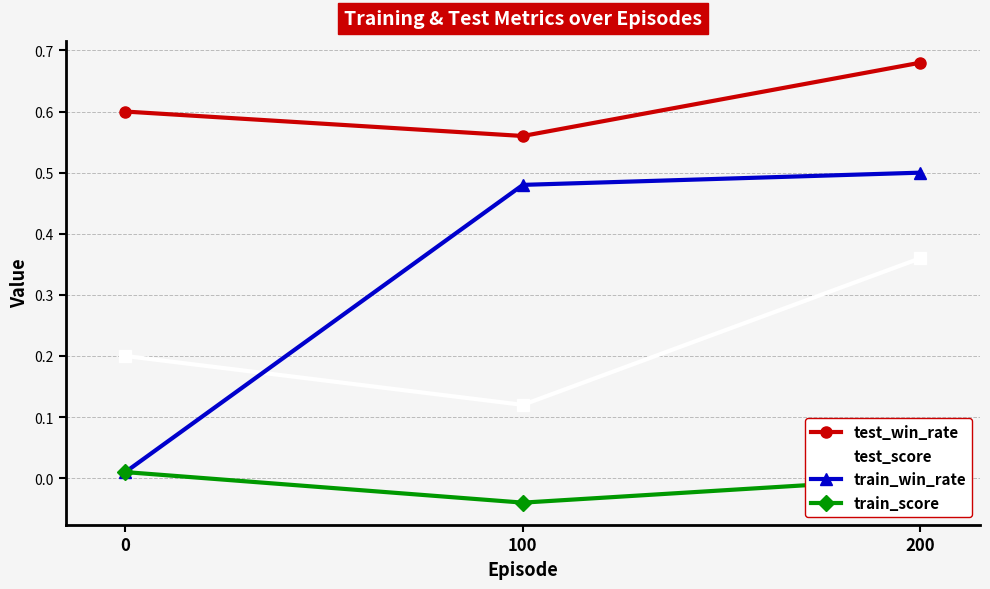

The value of test_score at 0 is 0.2. True or false?

True